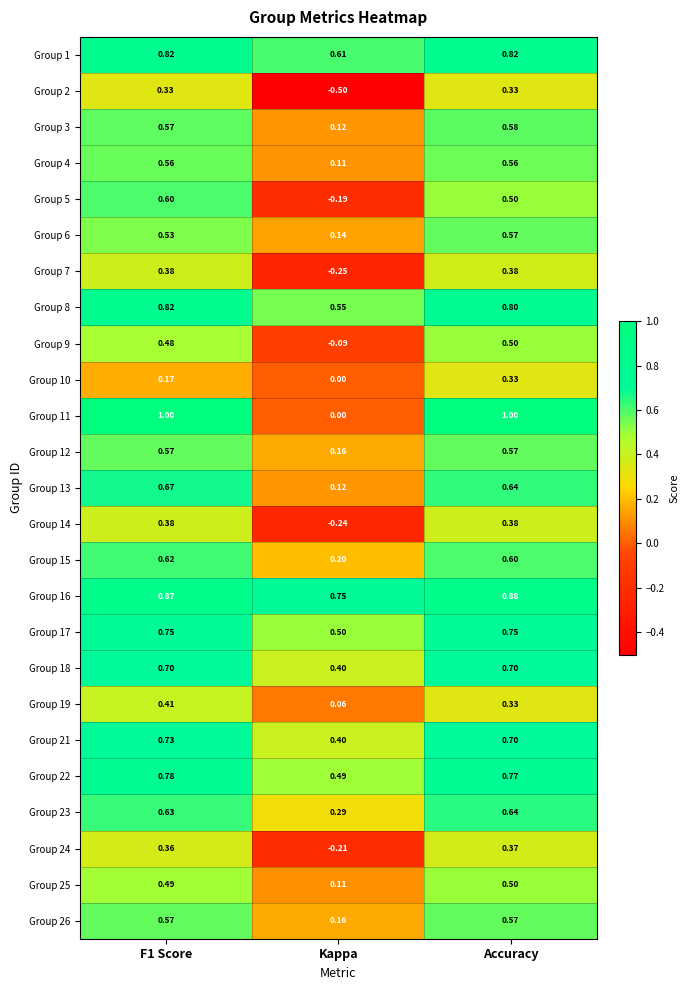

Is the value of Group 14 at Kappa greater than the value of Group 12 at F1 Score?

No